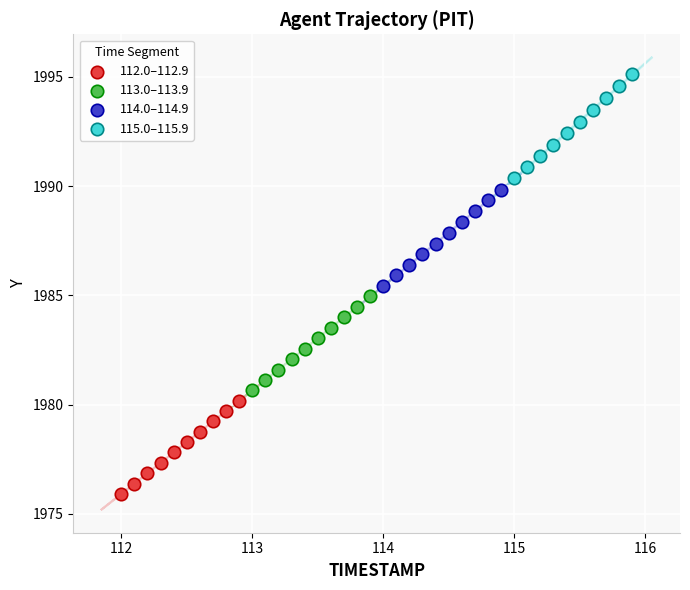

What are all the series names shown in the legend?

112.0–112.9, 113.0–113.9, 114.0–114.9, 115.0–115.9